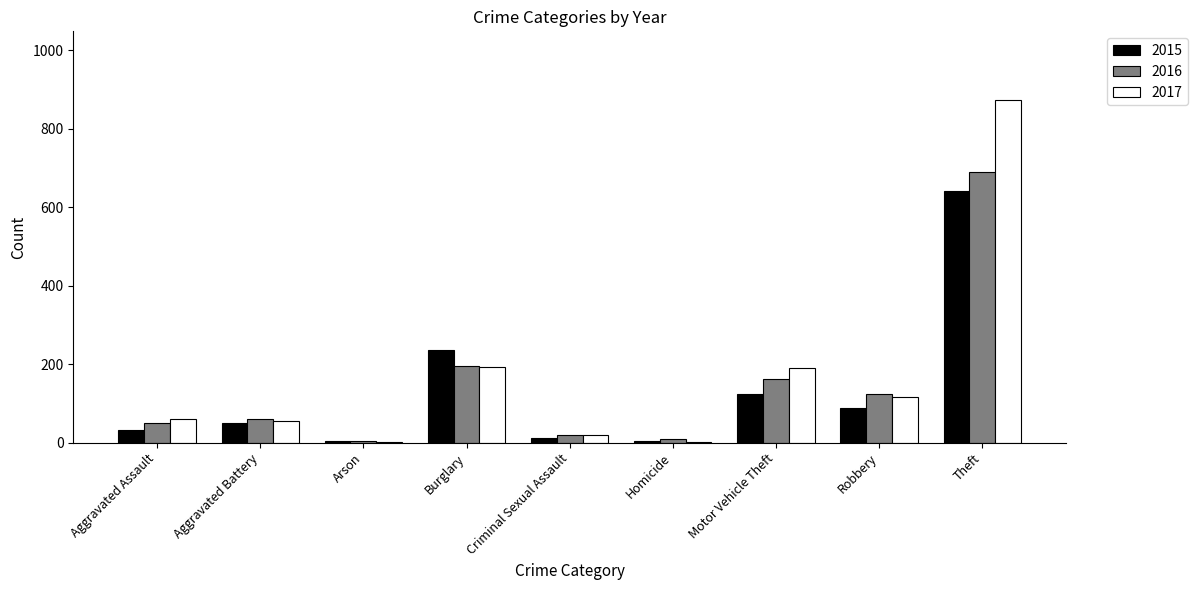

What is the average value of the 2016 series?

145